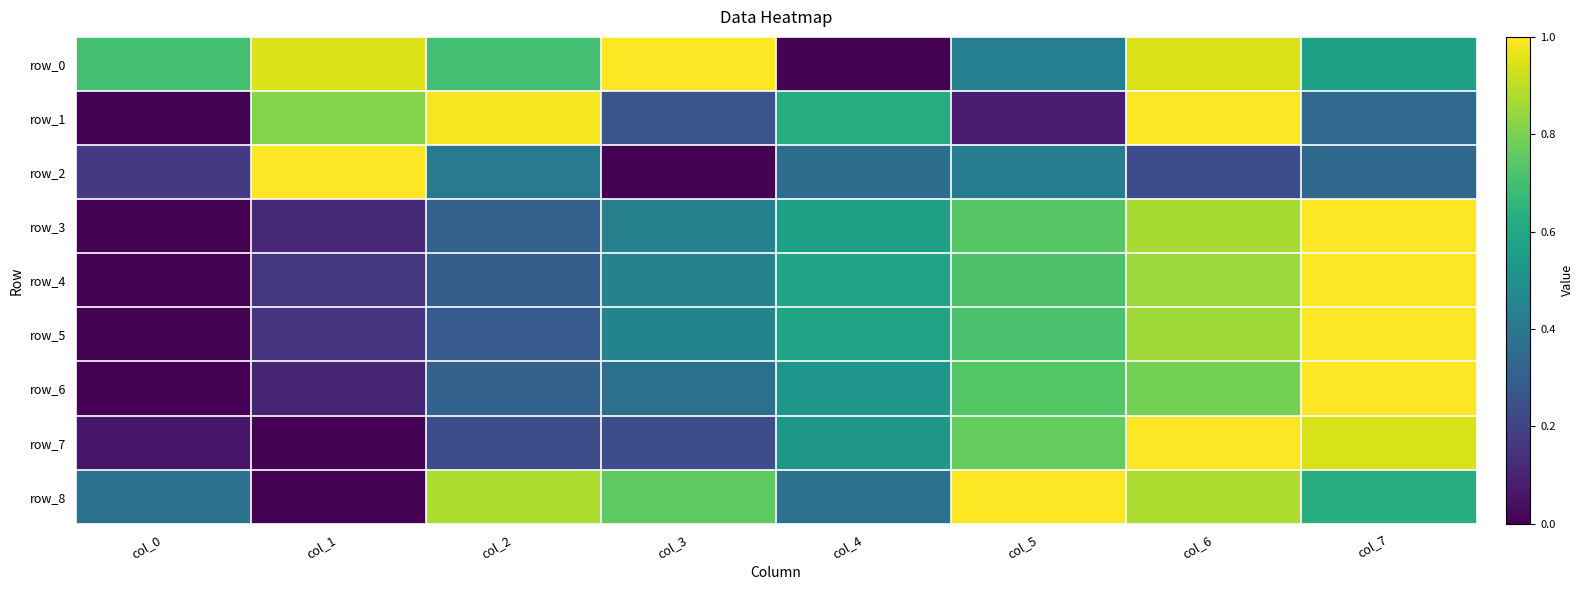

Which series changed the most between col_3 and col_7?

row_7